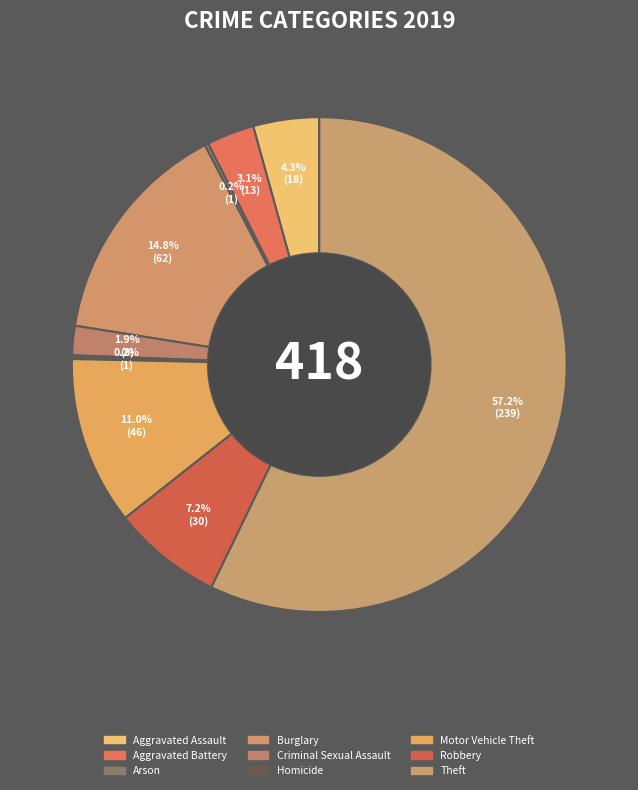

Approximately how many times larger is the value at Burglary compared to Aggravated Assault?

3.4